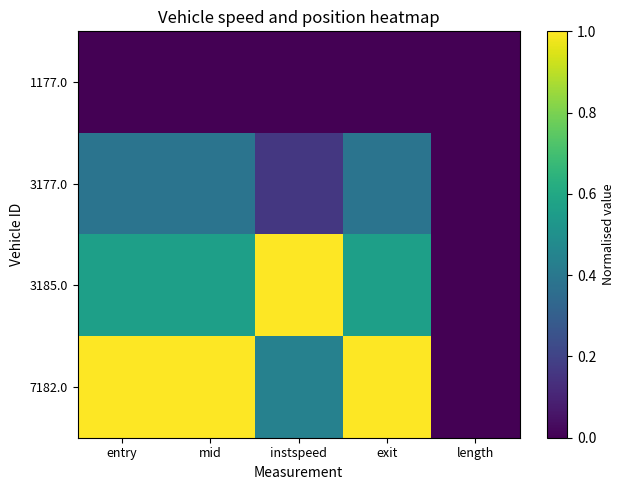

Rank the series by their average value, from highest to lowest.

7182.0, 3185.0, 3177.0, 1177.0